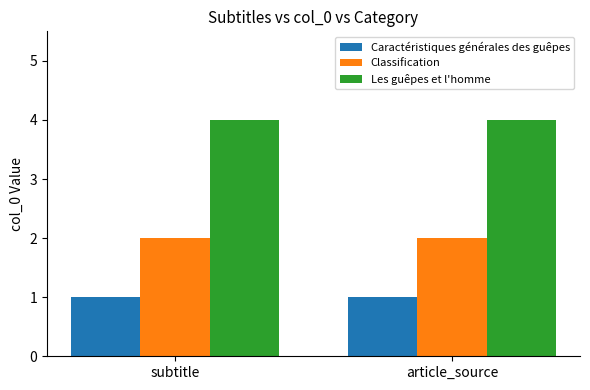

Does the chart contain stacked bars?

No